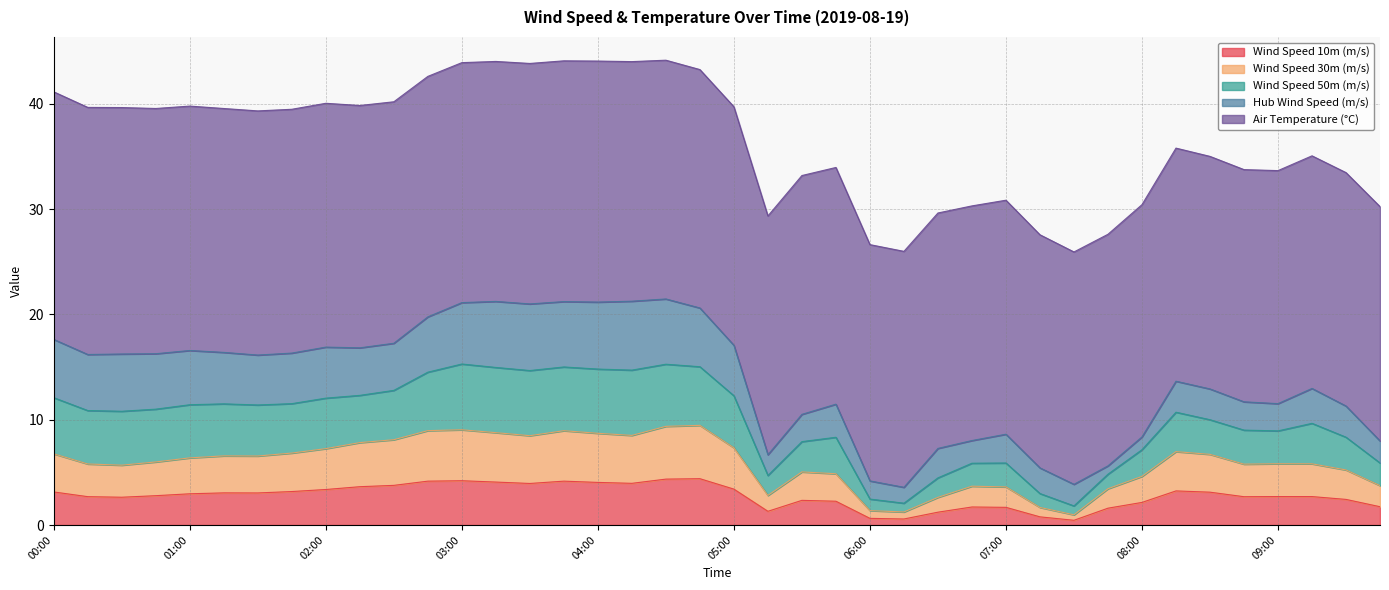

At which category is the sum across all series the highest?

04:30